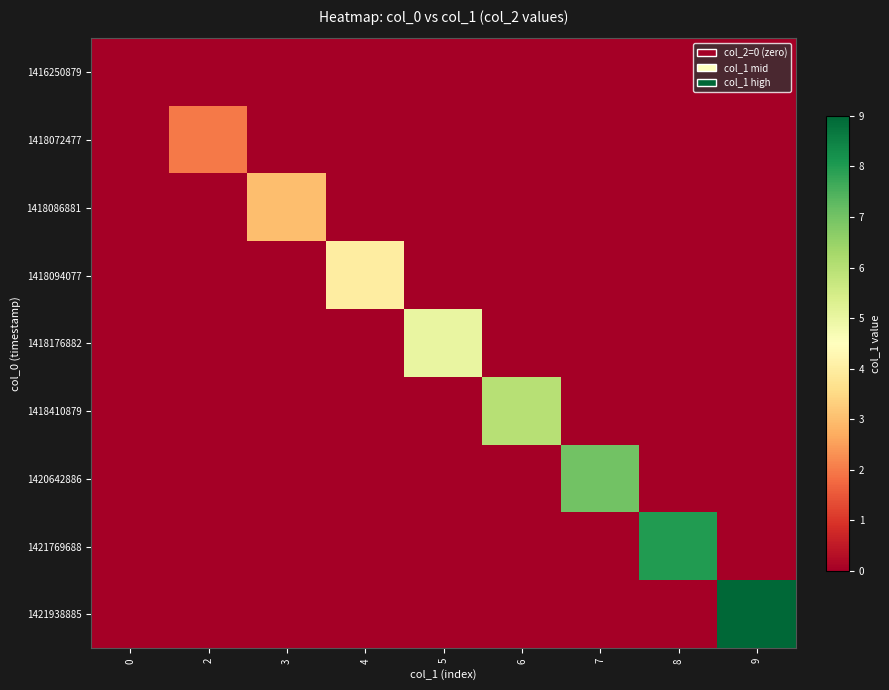

Reading left to right, extract all data points from this chart.

1416250879: 0=0	2=0	3=0	4=0	5=0	6=0	7=0	8=0	9=0
1418072477: 0=0	2=2	3=0	4=0	5=0	6=0	7=0	8=0	9=0
1418086881: 0=0	2=0	3=3	4=0	5=0	6=0	7=0	8=0	9=0
1418094077: 0=0	2=0	3=0	4=4	5=0	6=0	7=0	8=0	9=0
1418176882: 0=0	2=0	3=0	4=0	5=5	6=0	7=0	8=0	9=0
1418410879: 0=0	2=0	3=0	4=0	5=0	6=6	7=0	8=0	9=0
1420642886: 0=0	2=0	3=0	4=0	5=0	6=0	7=7	8=0	9=0
1421769688: 0=0	2=0	3=0	4=0	5=0	6=0	7=0	8=8	9=0
1421938885: 0=0	2=0	3=0	4=0	5=0	6=0	7=0	8=0	9=9